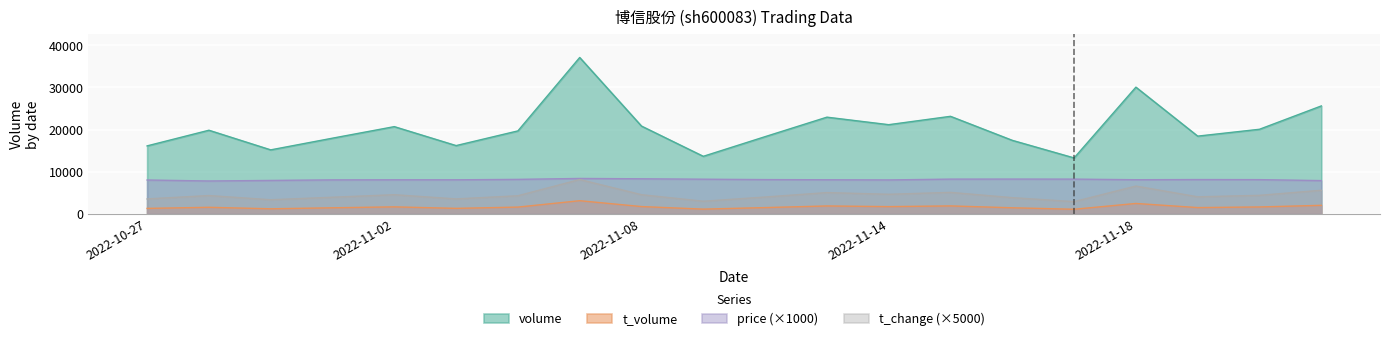

Reading left to right, list all the values displayed in this chart.

volume: 16139.0	19852.0	15193.0	17970.0	20707.0	16208.0	19695.0	37118.0	20838.0	13663.0	18329.0	22955.0	21170.0	23154.0	17454.0	13279.0	30077.0	18455.0	20082.0	25619.0
t_volume: 1301.0	1564.0	1207.0	1446.0	1666.0	1310.0	1612.0	3126.0	1737.0	1127.0	1494.0	1881.0	1725.0	1892.0	1448.0	1096.0	2474.0	1497.0	1644.0	2032.0
price: 8040.0	7810.0	7940.0	8070.0	8090.0	8090.0	8190.0	8410.0	8330.0	8230.0	8140.0	8100.0	8060.0	8250.0	8260.0	8250.0	8110.0	8150.0	8130.0	7900.0
t_change: 3550.0	4350.0	3350.0	3950.0	4550.0	3550.0	4300.0	8150.0	4550.0	3000.0	4000.0	5050.0	4650.0	5100.0	3850.0	2900.0	6600.0	4050.0	4400.0	5600.0